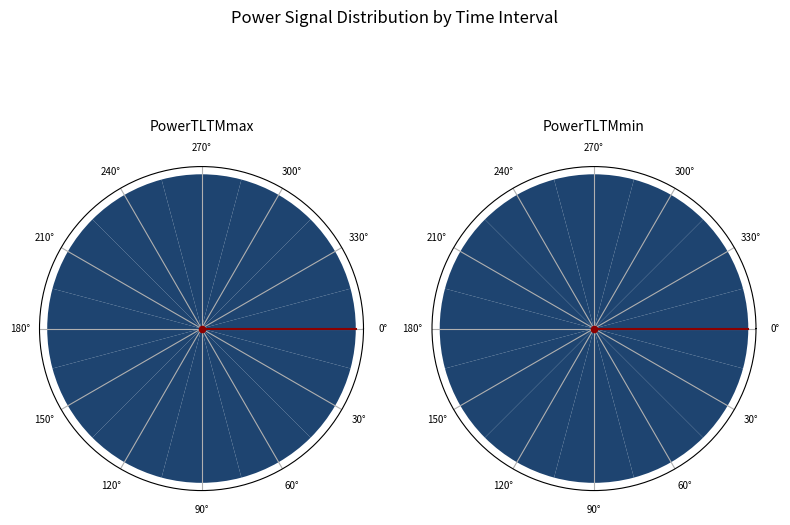

Between 210° and 240°, which series saw the biggest shift?

PowerTLTMmax